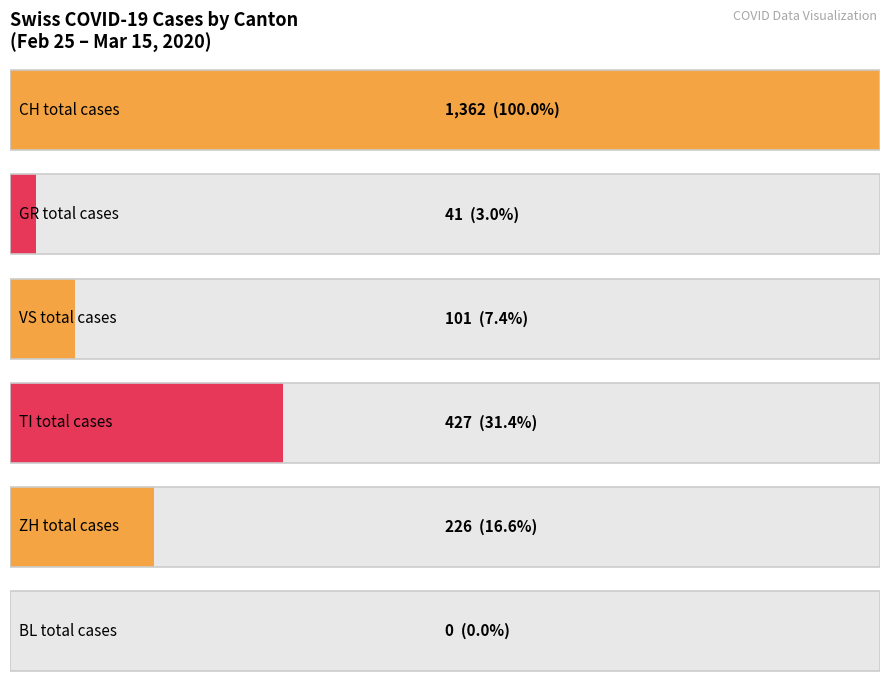

What is the sum of the CH values at 2020-02-26 and 2020-03-08?

88